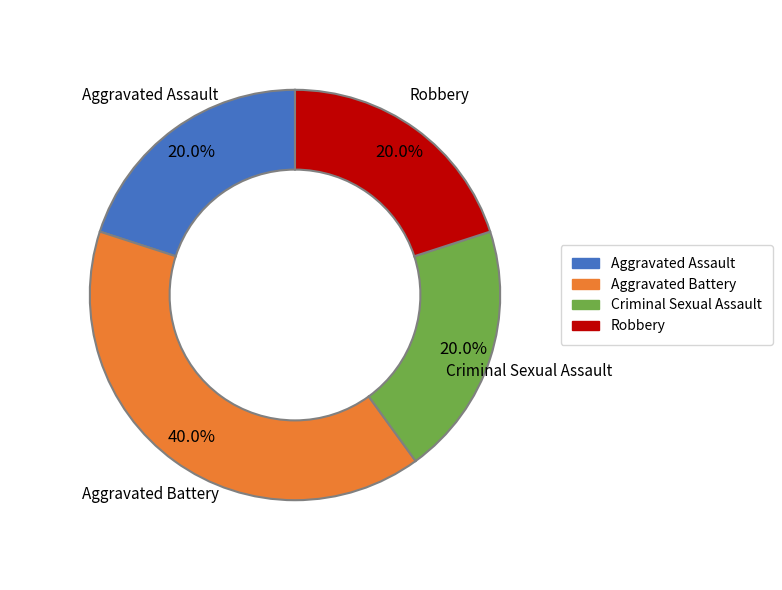

Between Criminal Sexual Assault and Aggravated Battery, which is larger?

Aggravated Battery